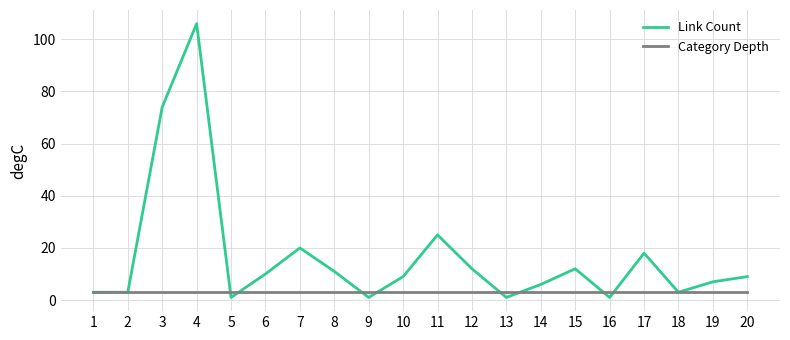

After their last crossing, which series has the higher values: Category Depth or Link Count?

Link Count